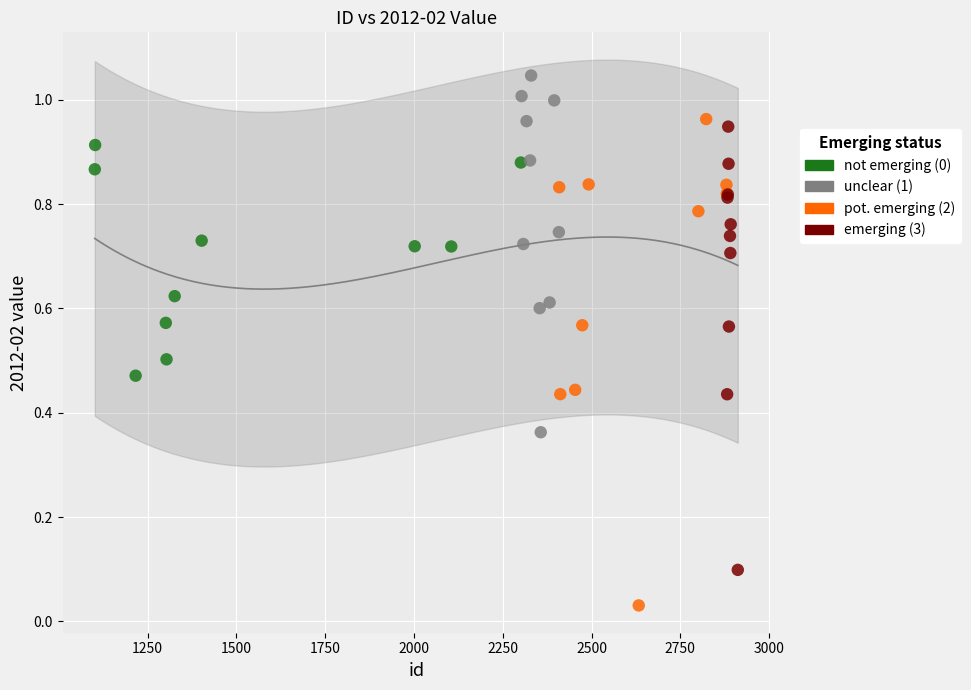

Which series reaches the maximum Y coordinate?

unclear (1)